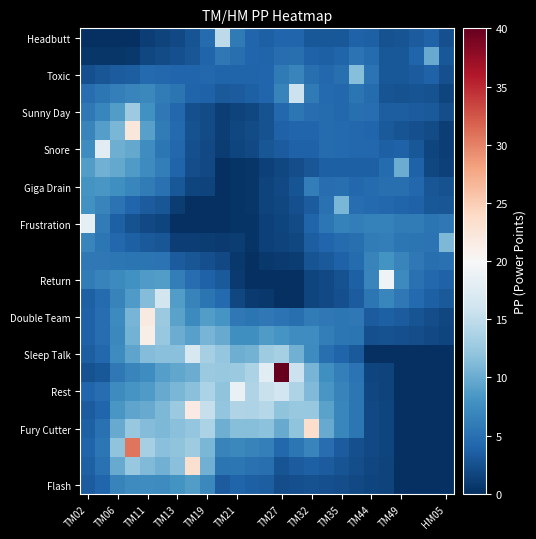

At how many categories does at least one series exceed 18?

8